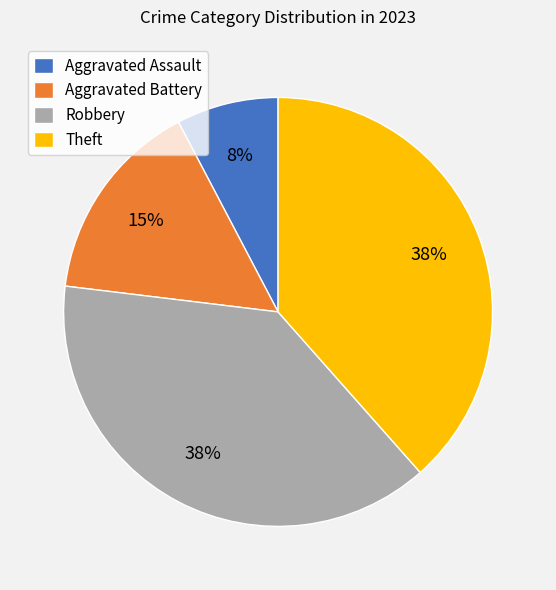

Count the number of slices in the pie.

4